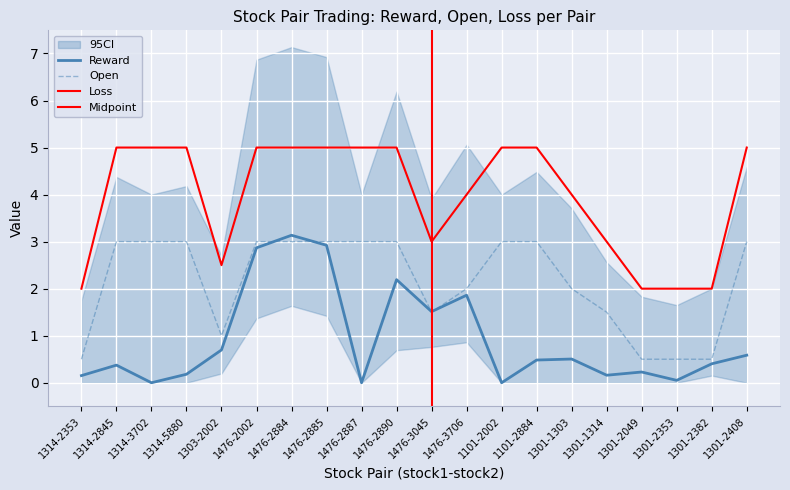

What is the maximum value for loss?

5.0